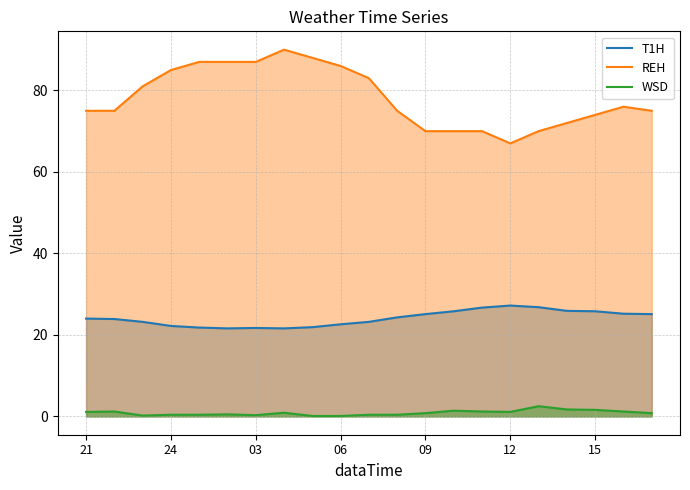

At which label is T1H closest to 24?

21